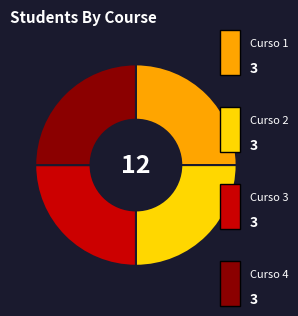

Does any single category account for the majority?

No